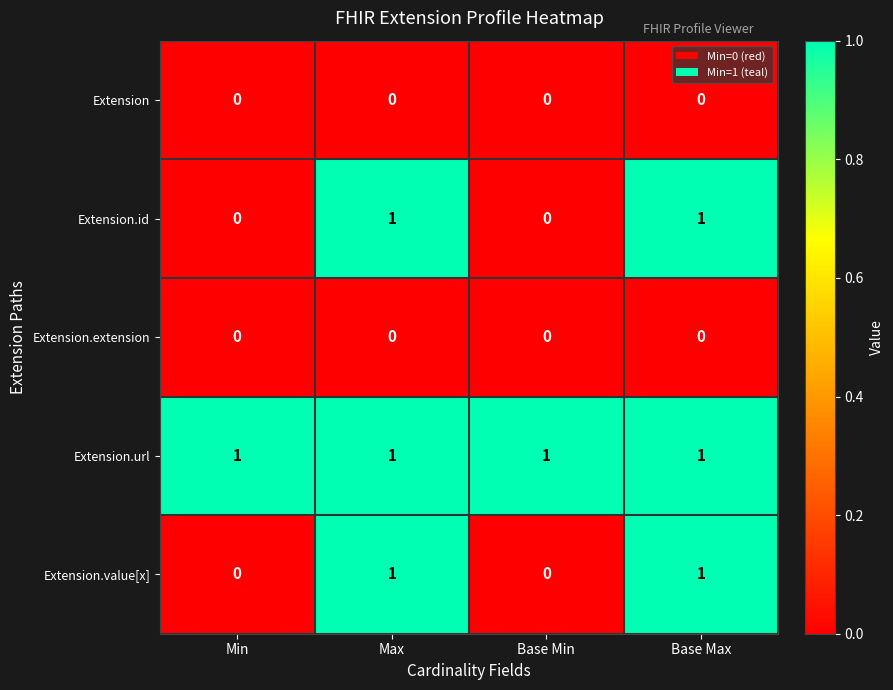

The value of Extension.id at Base Min is -1. True or false?

False